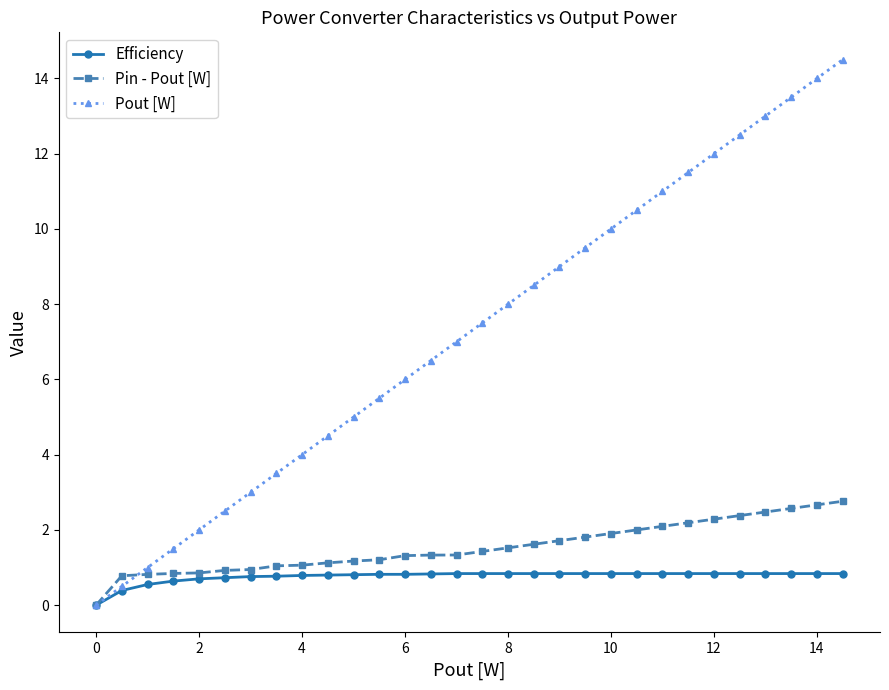

What is the maximum value shown in the chart?

14.5